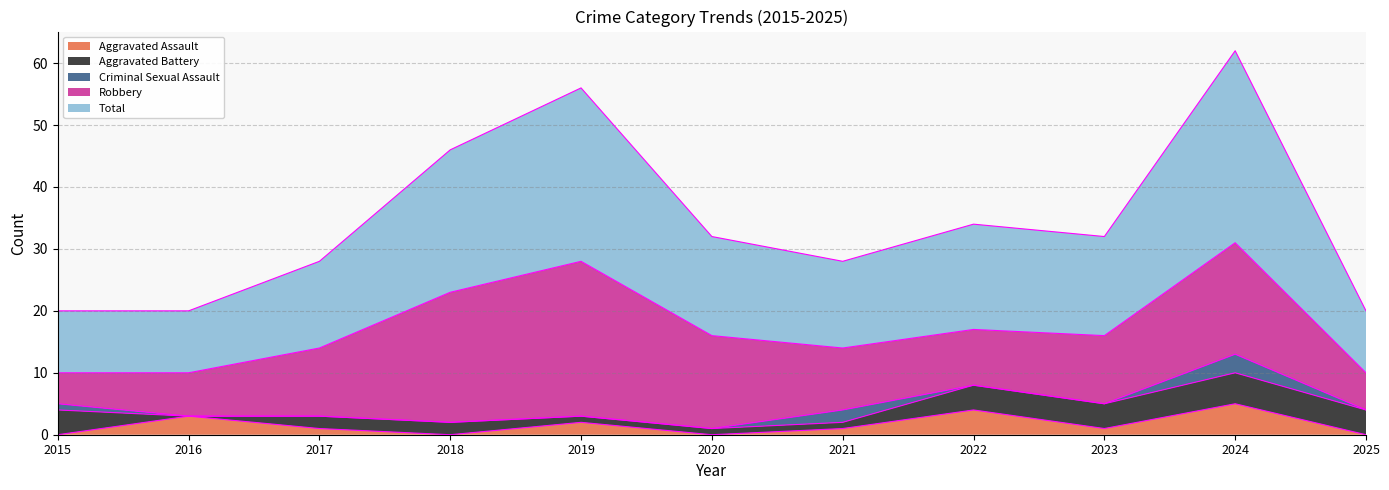

List the series in order of their peak value, highest first.

Total, Robbery, Aggravated Assault, Aggravated Battery, Criminal Sexual Assault